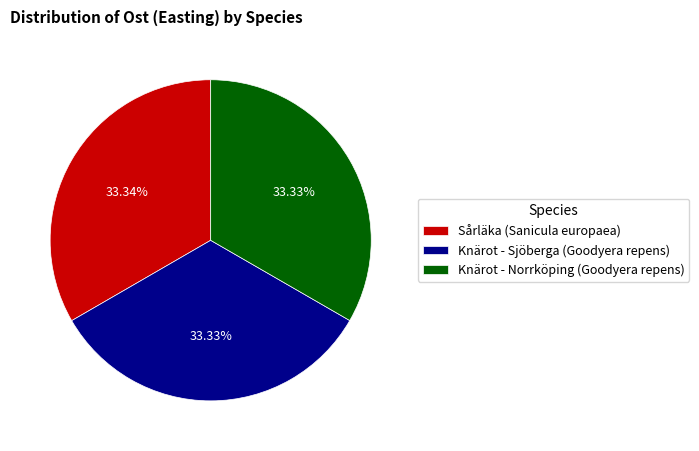

Does any single category account for the majority?

No